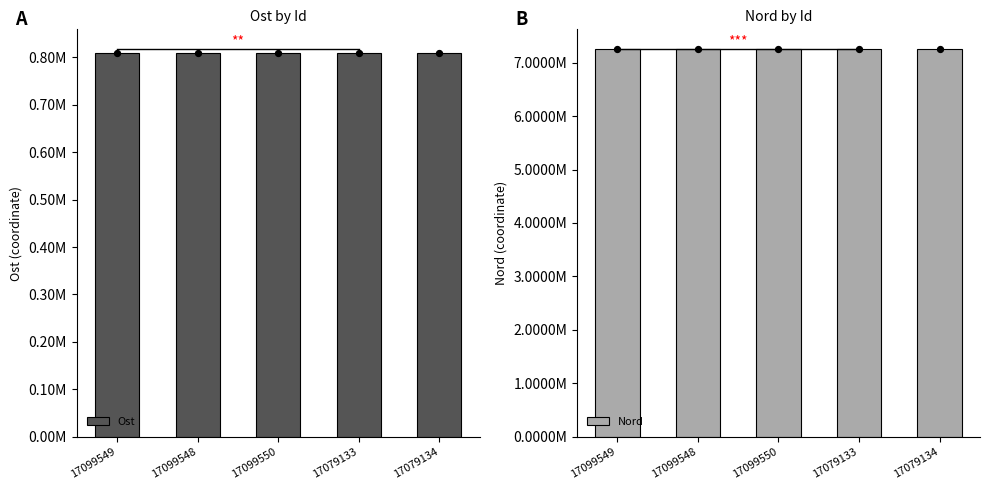

Which series has the largest Y range (max minus min)?

Ost